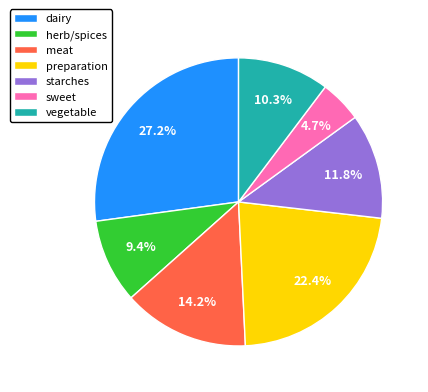

How many segments does this pie chart have?

7